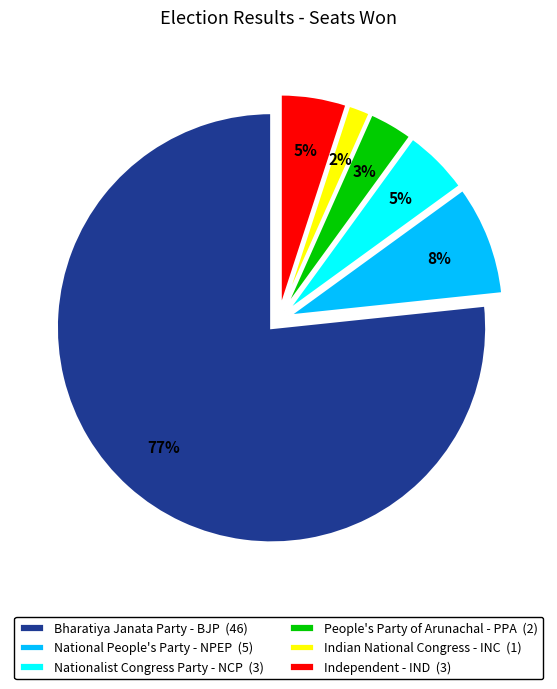

Combined, do National People's Party - NPEP (5) and Bharatiya Janata Party - BJP (46) account for over 50%?

Yes